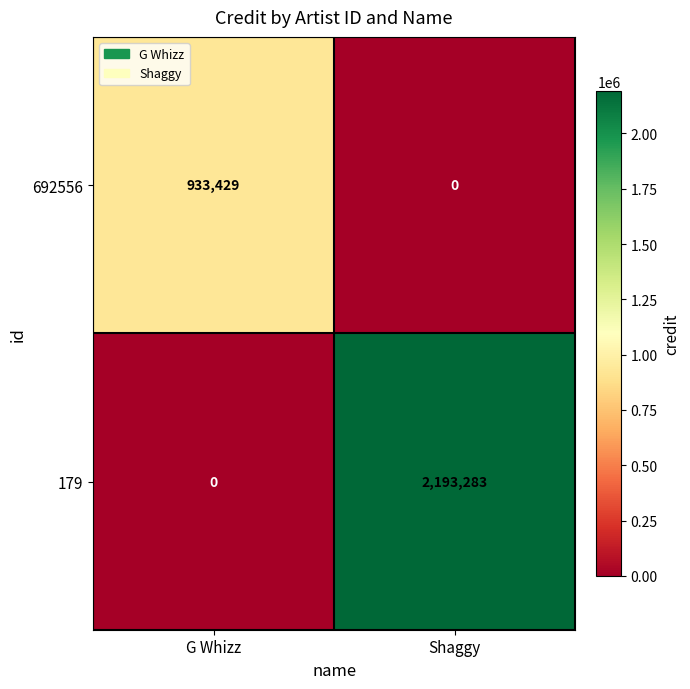

What is the greatest value displayed?

2193283